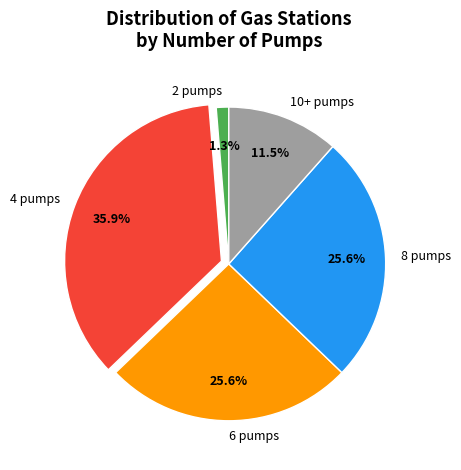

Is there any slice that represents more than half of the pie?

No